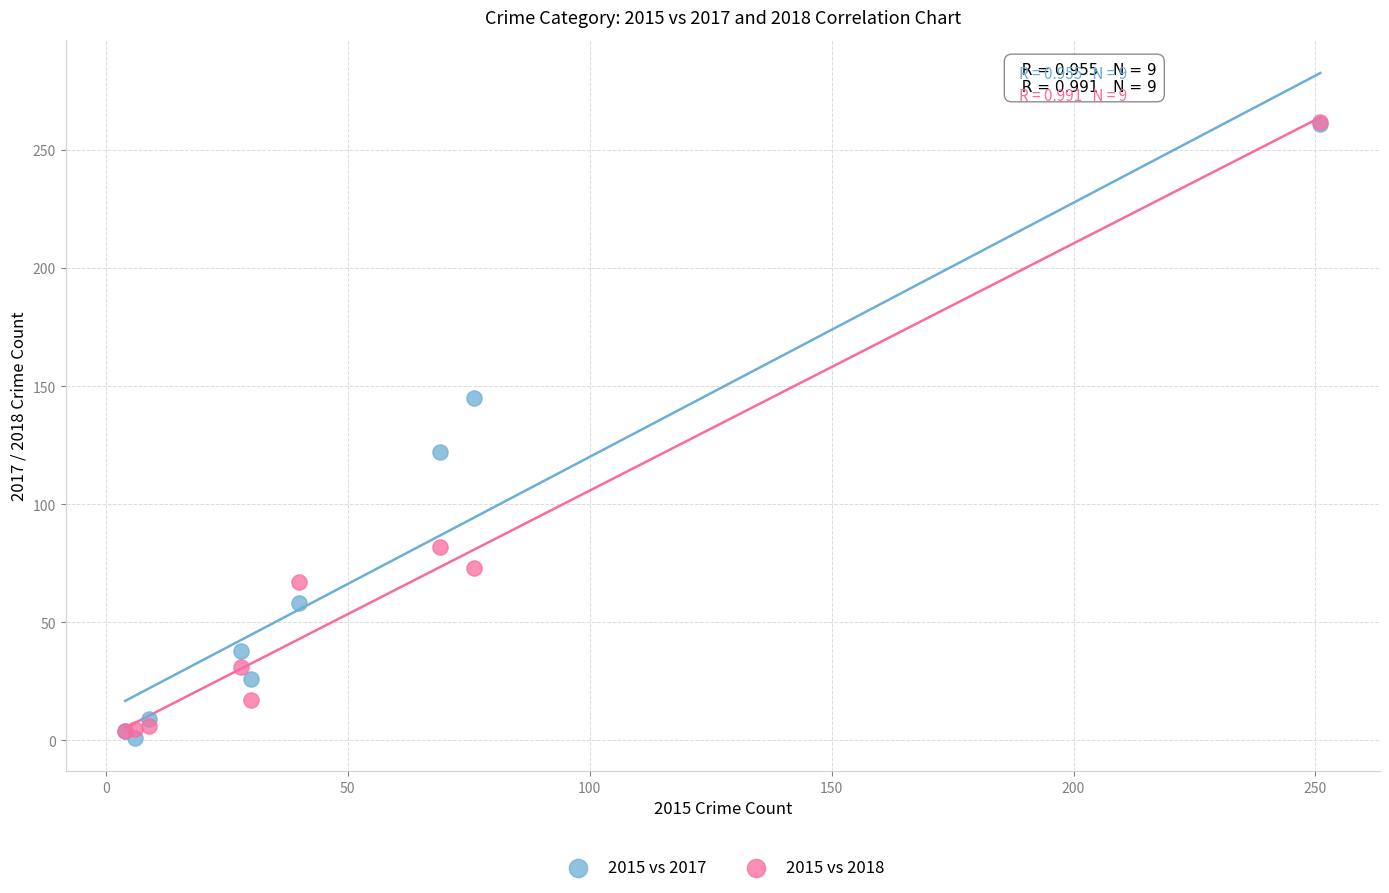

Which series contains the lowest Y value?

2015 vs 2017